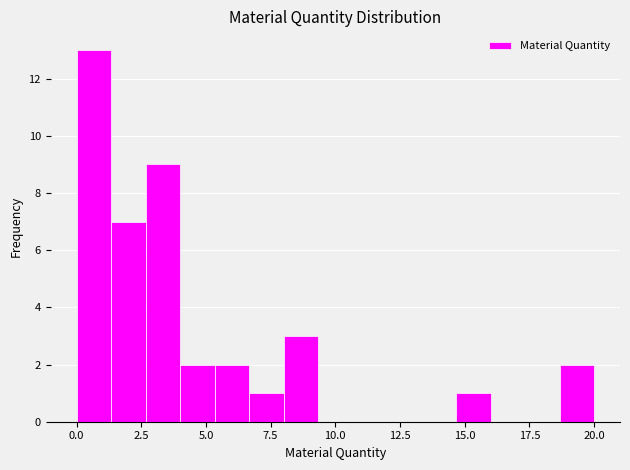

Around what value on the x-axis is the tallest bar? Give the approximate position of its centre, as read against the axis.

0.5